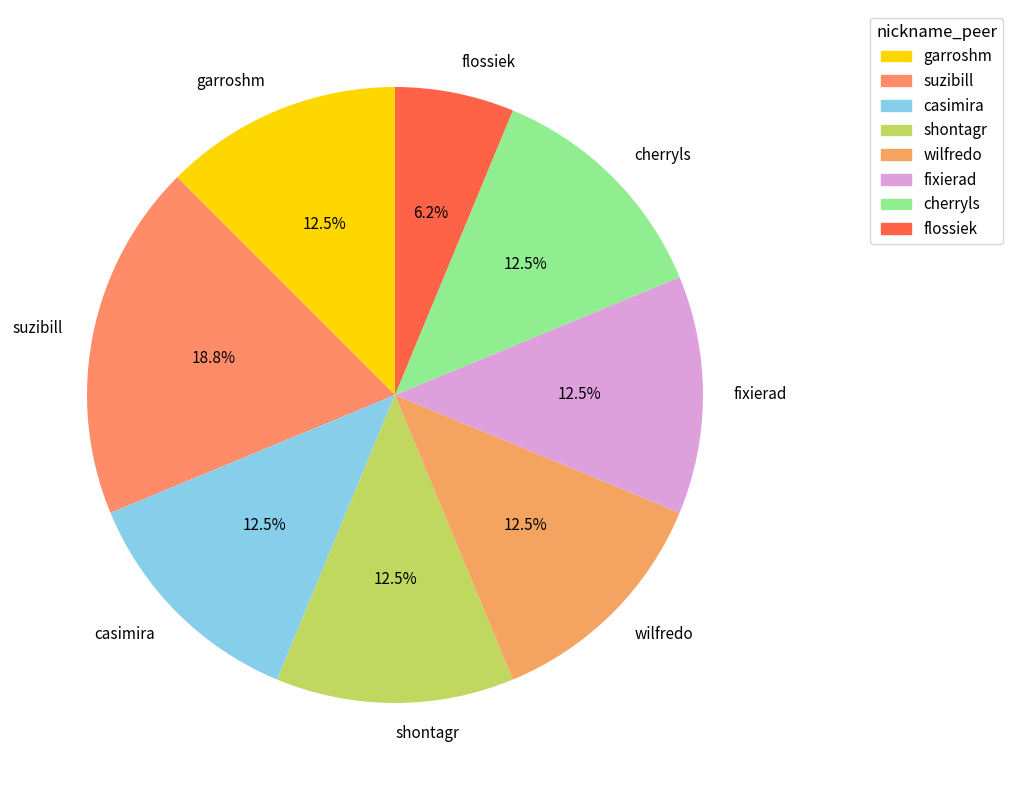

How many segments does this pie chart have?

8